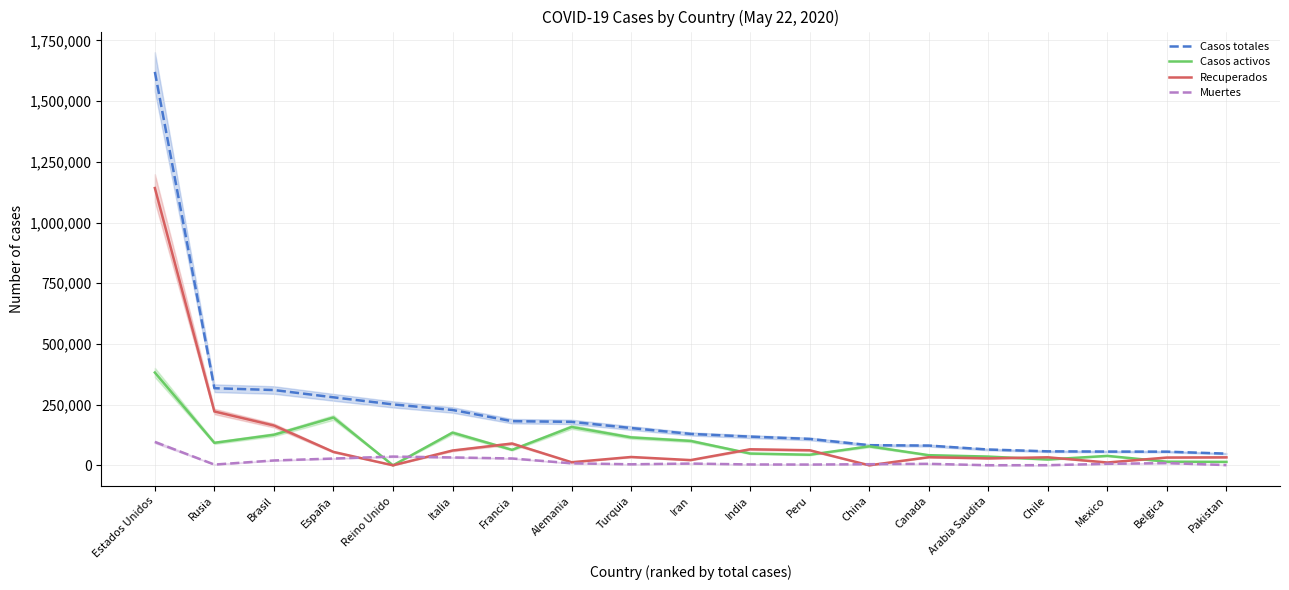

How many lines are shown in the chart?

4